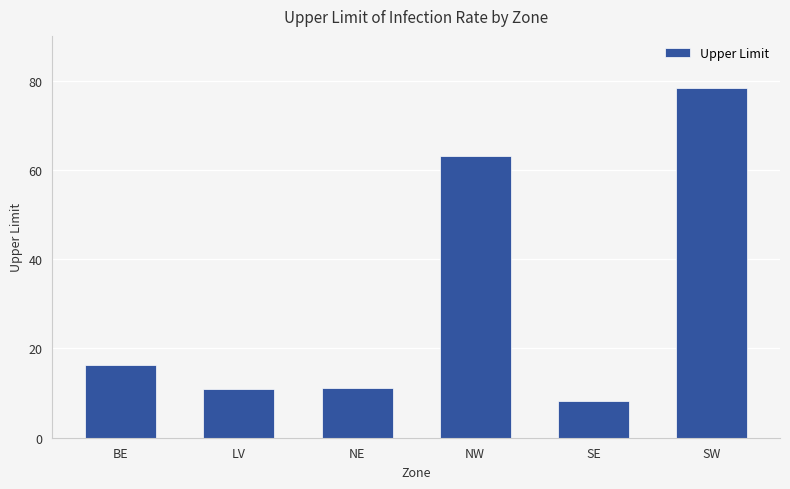

At which label does the data first exceed 16?

BE